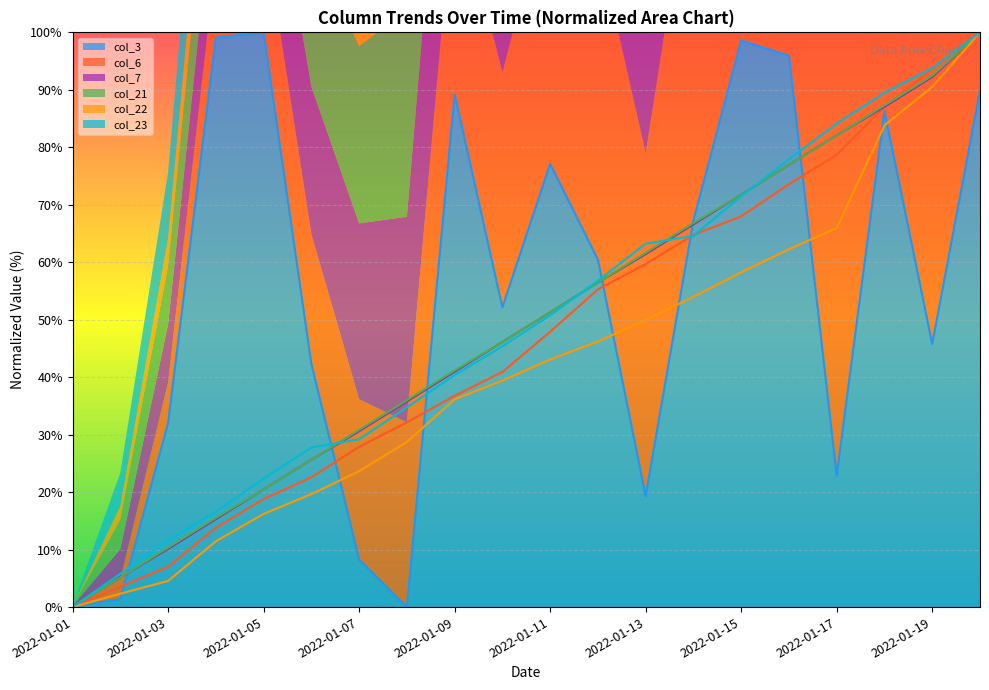

Between 2022-01-12 and 2022-01-18, which series saw the biggest shift?

col_22